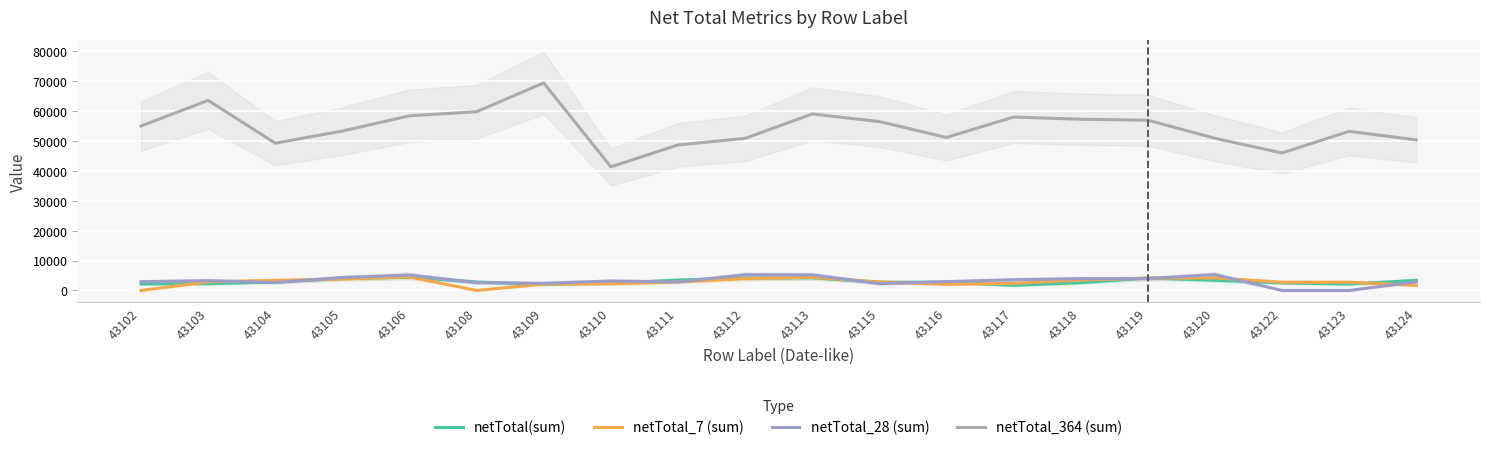

True or false: netTotal(sum) has a value of 4902 at 43104.

False